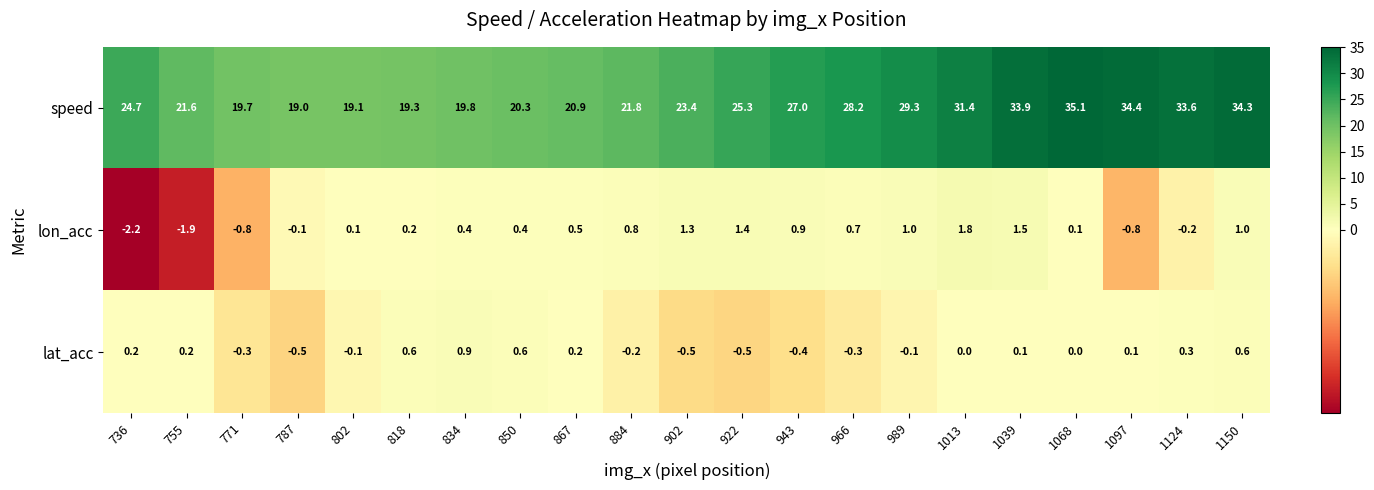

How many values in the speed series exceed 24?

11